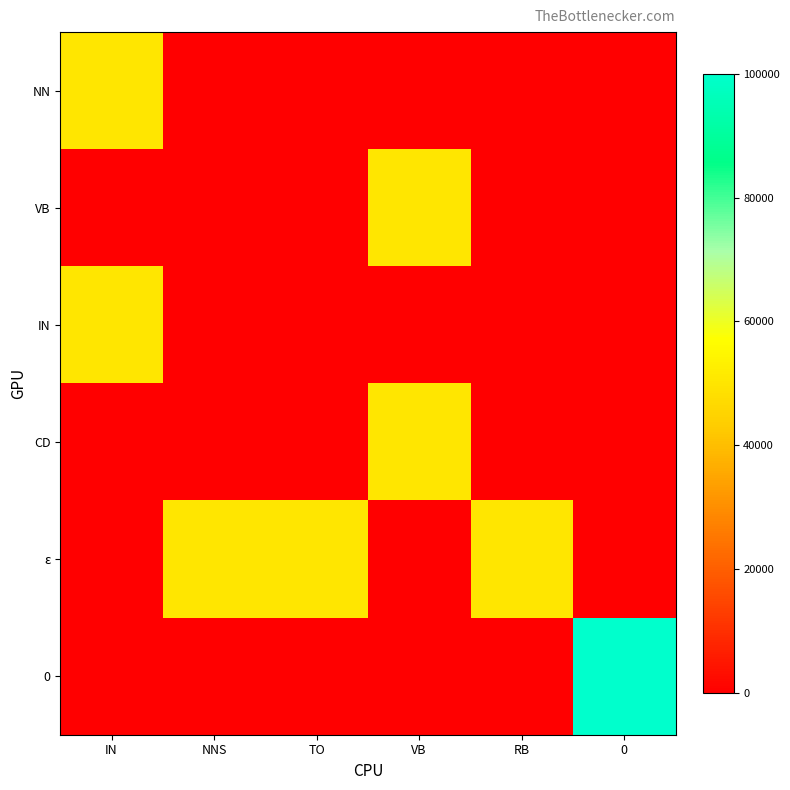

Reading right to left, what are all the values shown in this chart?

NN: 0=0	RB=0	VB=0	TO=0	NNS=0	IN=50000
VB: 0=0	RB=0	VB=50000	TO=0	NNS=0	IN=0
IN: 0=0	RB=0	VB=0	TO=0	NNS=0	IN=50000
CD: 0=0	RB=0	VB=50000	TO=0	NNS=0	IN=0
ε: 0=0	RB=50000	VB=0	TO=50000	NNS=50000	IN=0
0: 0=100000	RB=0	VB=0	TO=0	NNS=0	IN=0